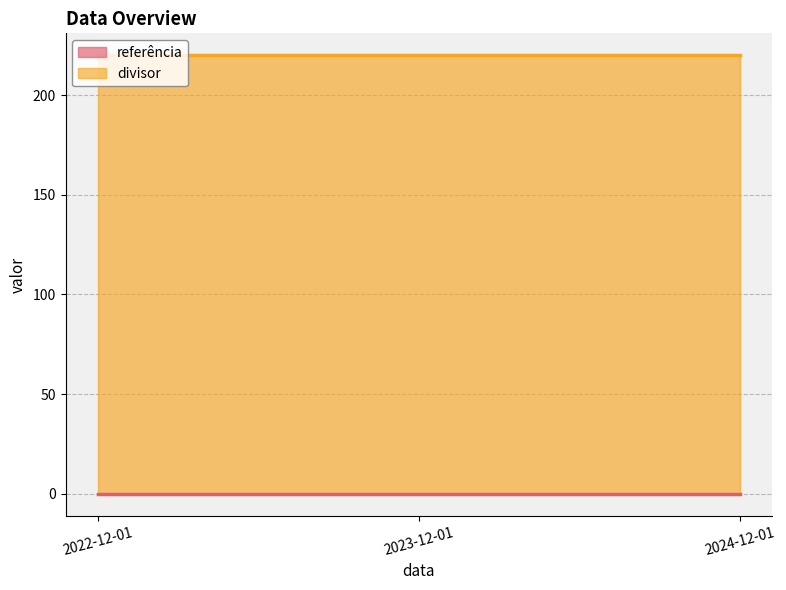

What is the sum of all divisor values?

660